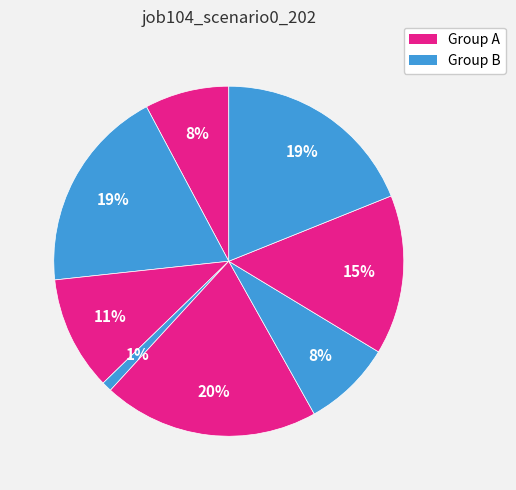

How many segments does this pie chart have?

8